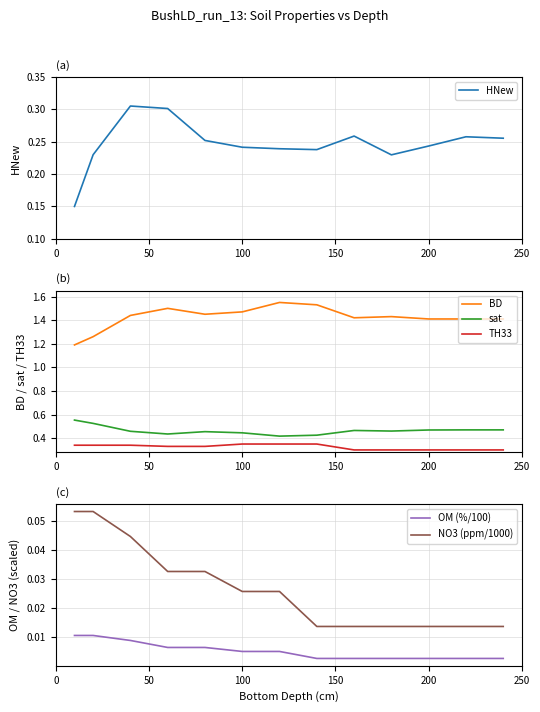

True or false: sat and BD cross at least once.

False